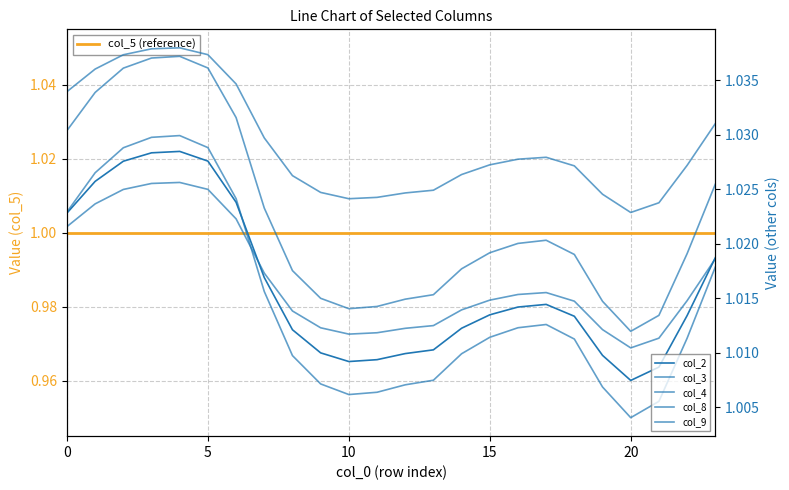

How many interior local valleys does the col_2 series have?

2